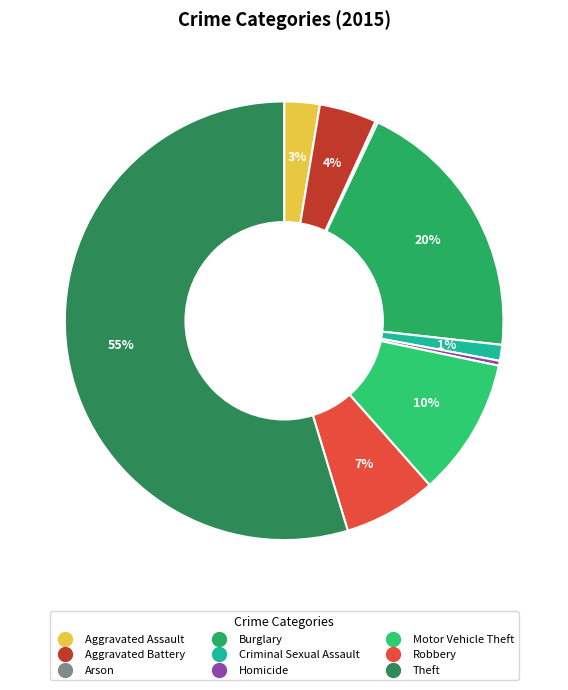

To the nearest percent, what is the difference between the largest and smallest slice percentages?

55%